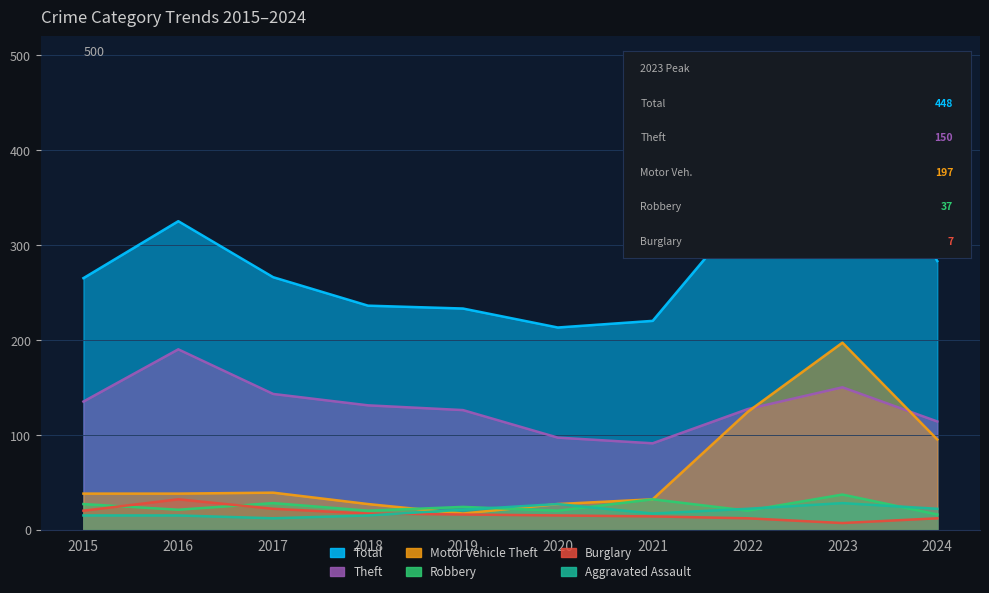

True or false: Theft has more than 1 interior local peaks.

True